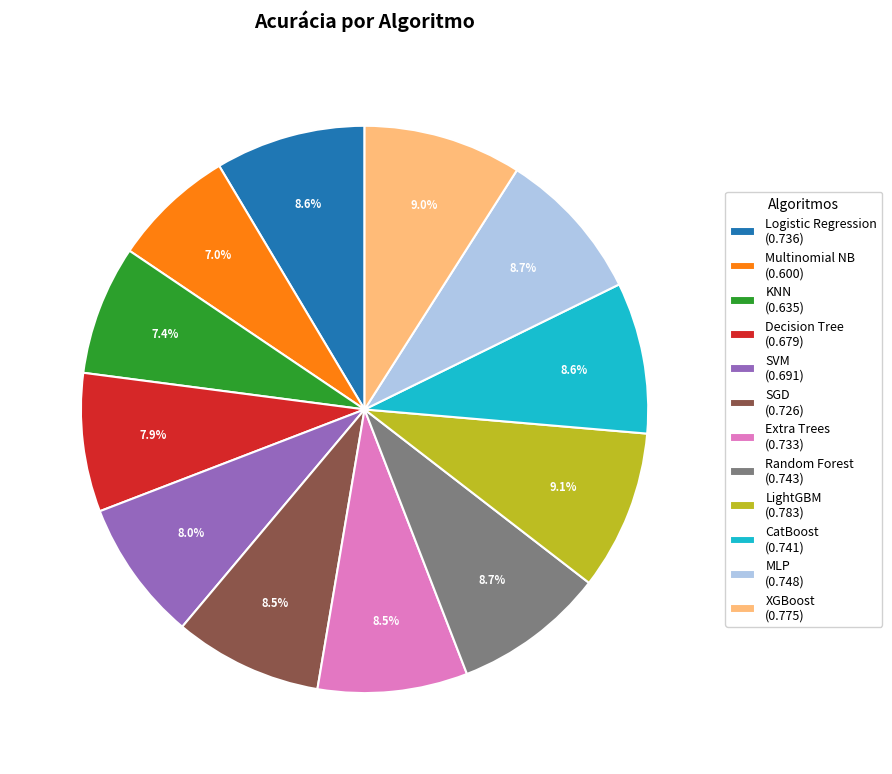

To the nearest percent, what is the combined percentage of KNN and Random Forest?

16%